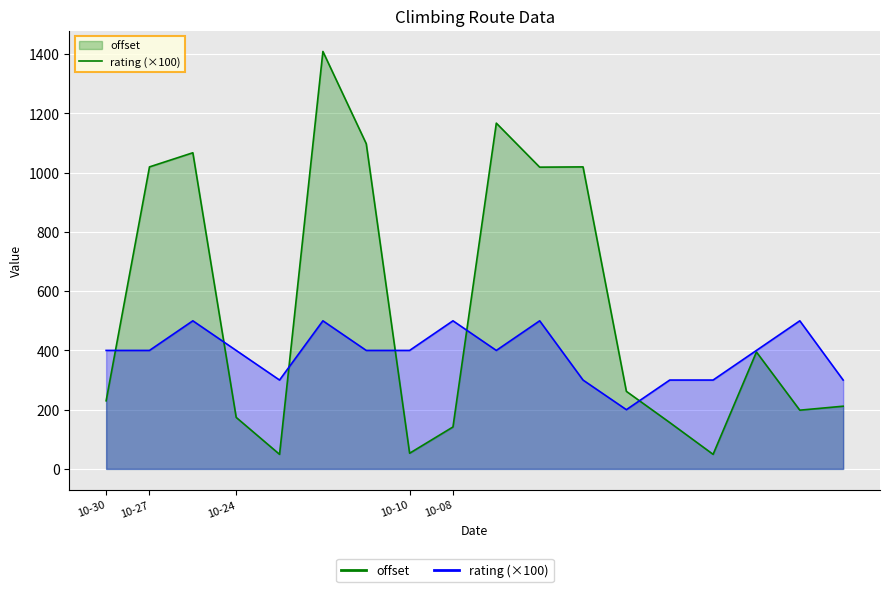

Rank the series by their maximum value, from highest to lowest.

offset, rating